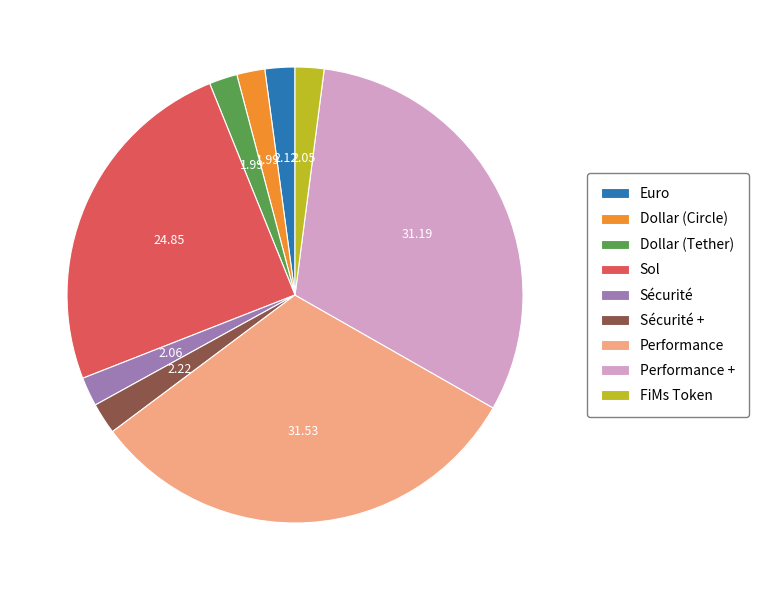

True or false: Dollar (Circle) accounts for 2% of the total.

True